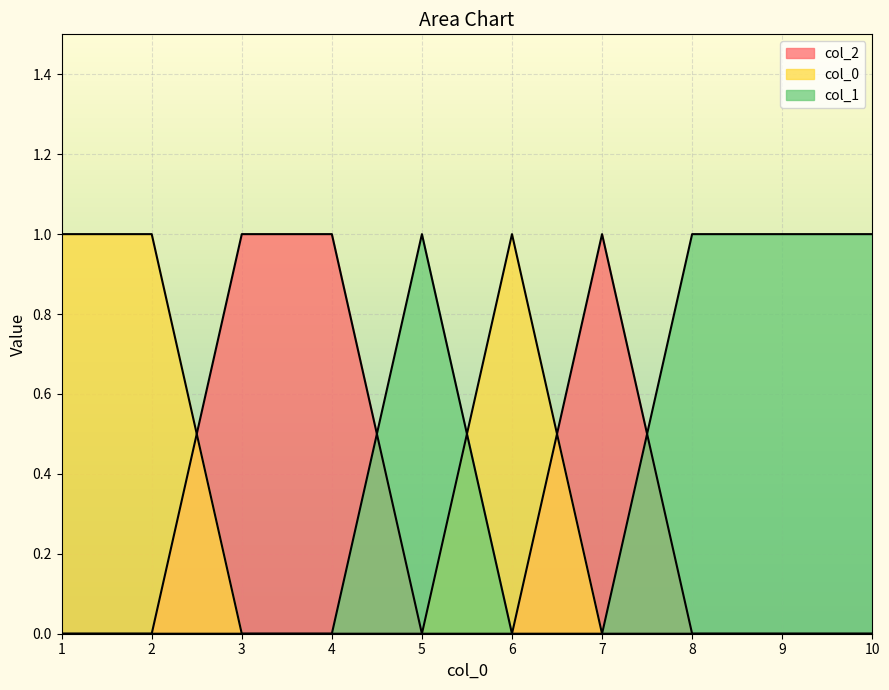

What is the difference between the highest and lowest values at 2?

1